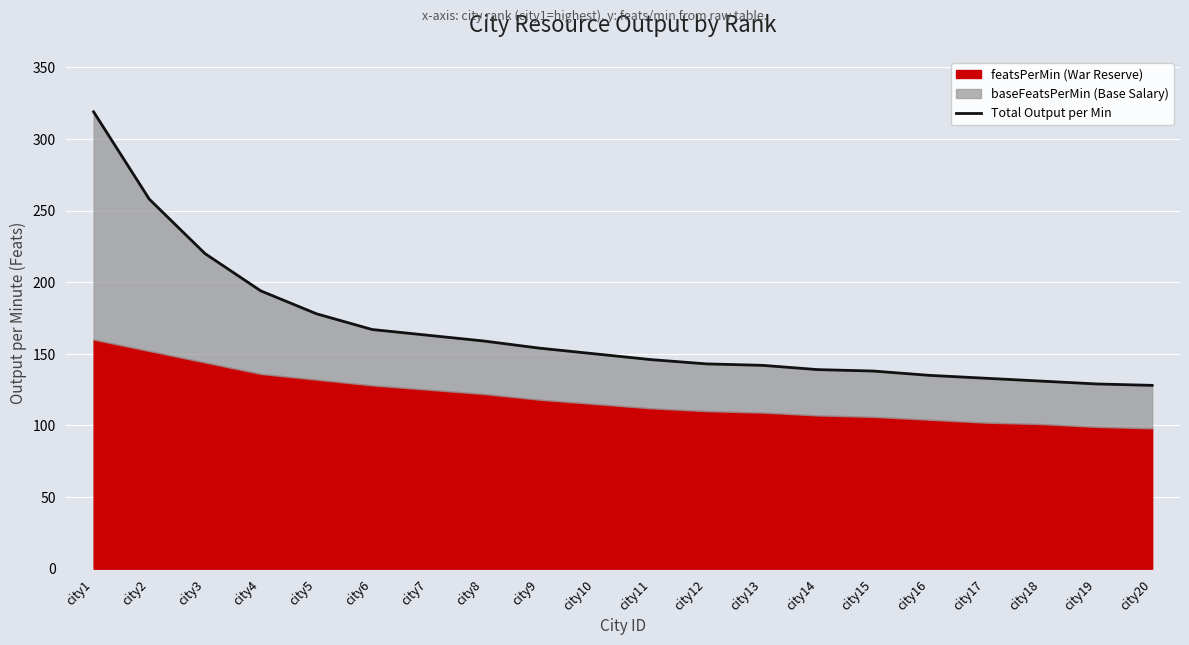

What is the value of the 17th point from the left?

133